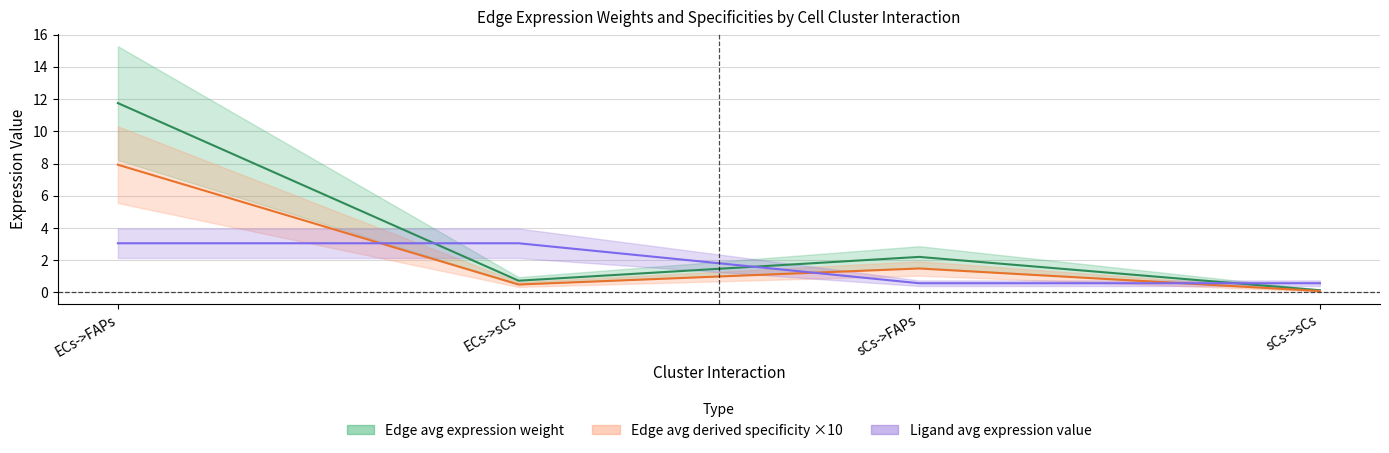

Count the number of data series in this chart.

3